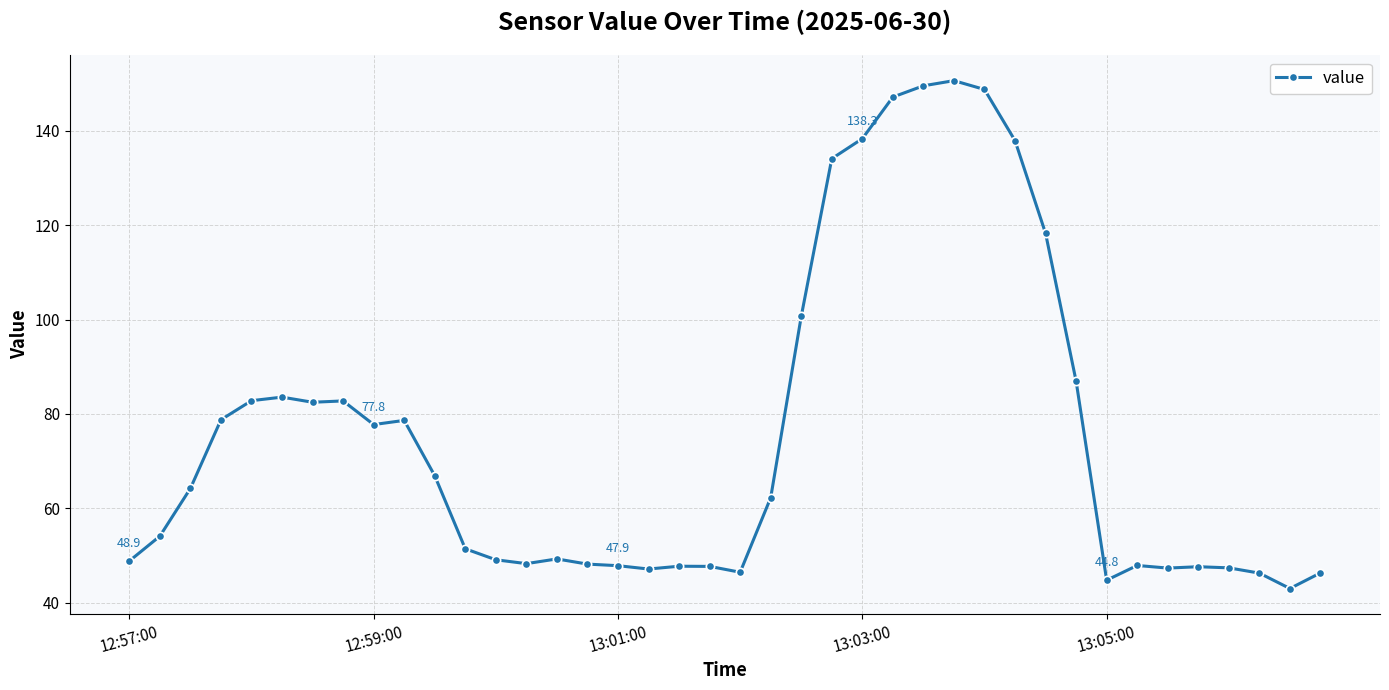

What is the maximum value shown in the chart?

150.6